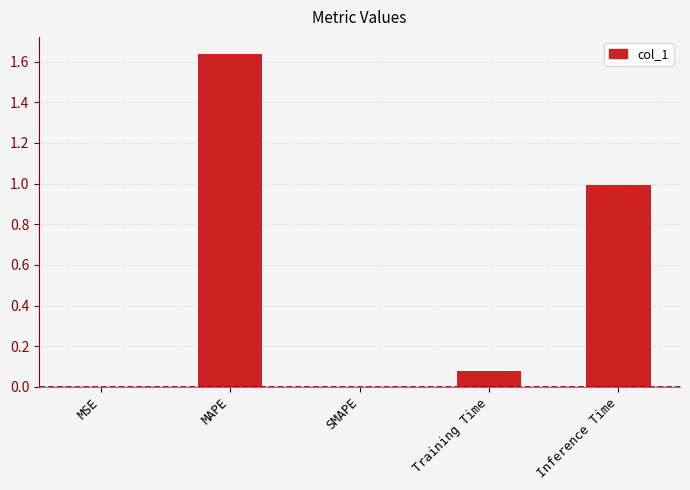

Which label corresponds to the largest value in the chart?

MAPE